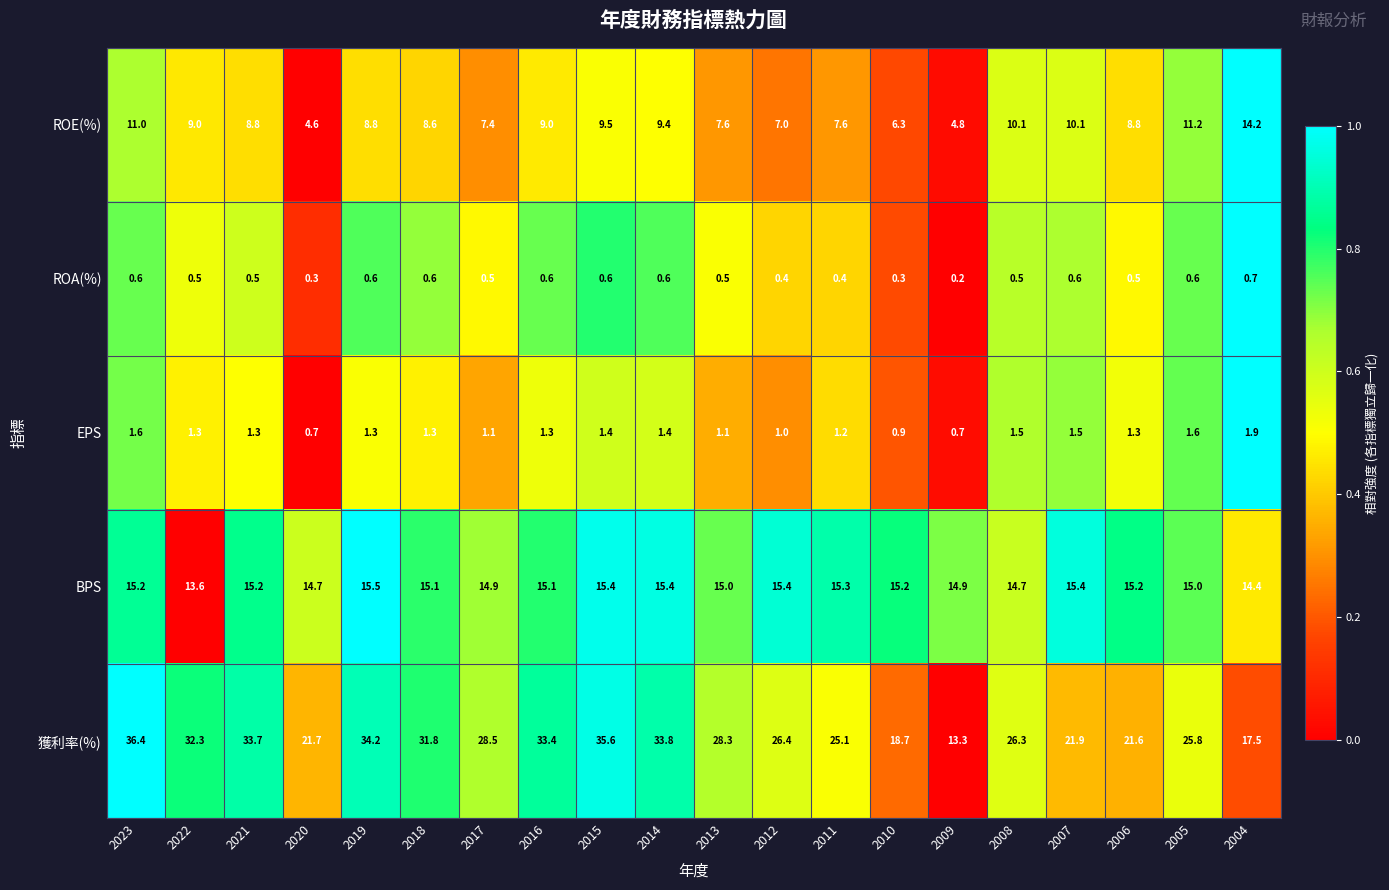

Which series changed the most between 2021 and 2004?

獲利率(%)